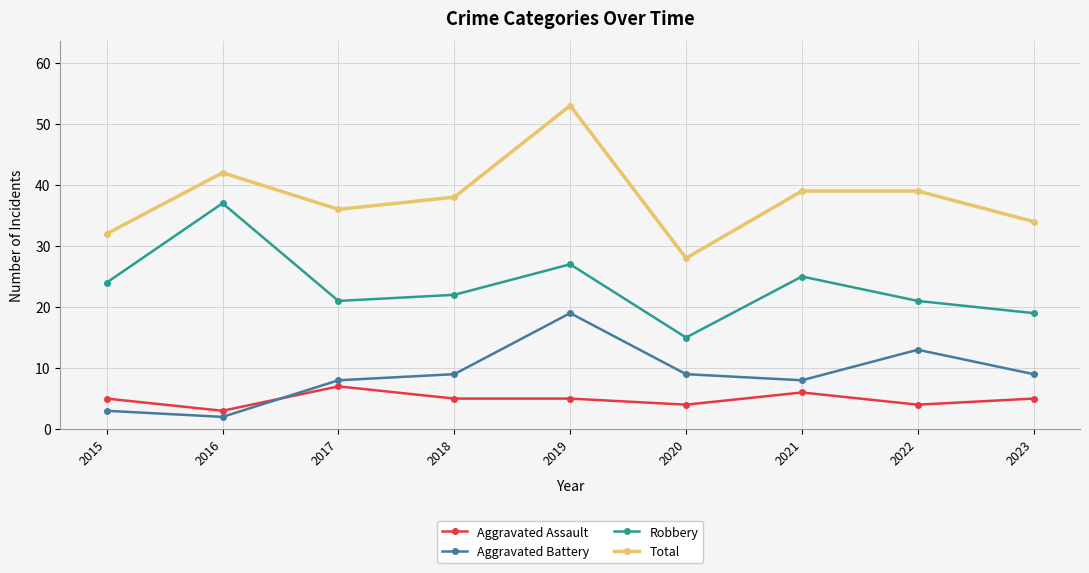

True or false: Aggravated Assault and Robbery cross at least once.

False